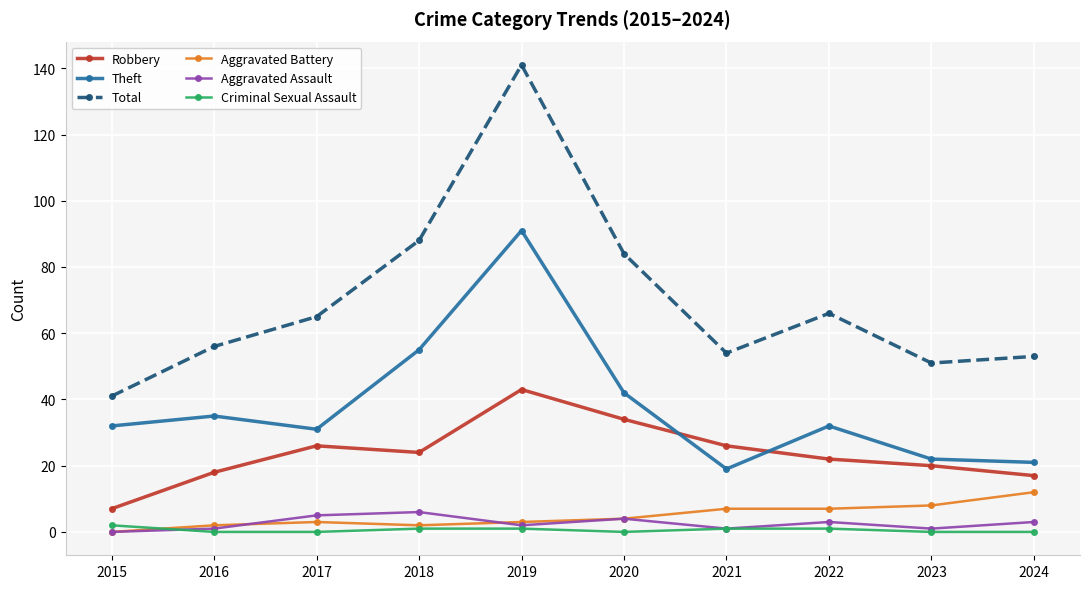

True or false: Total and Aggravated Assault cross at least once.

False